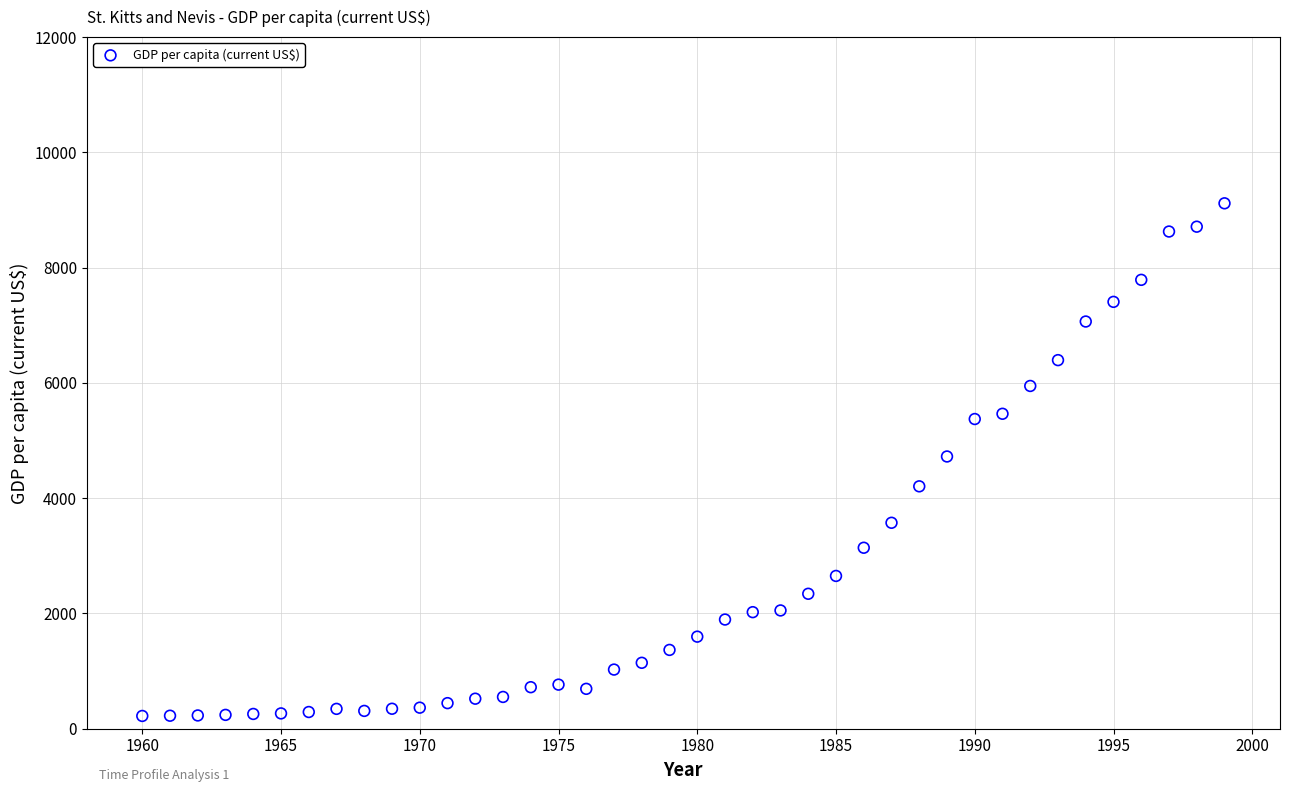

What is the range of X values (max minus min)?

39.0